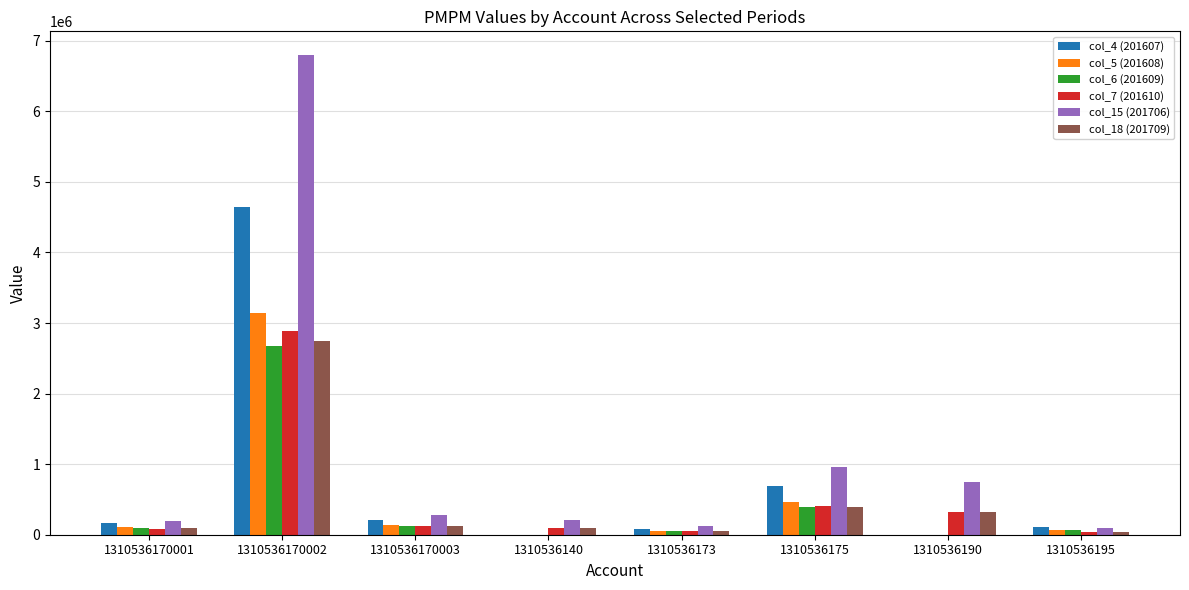

Which series has the largest total across all categories?

col_15 (201706)